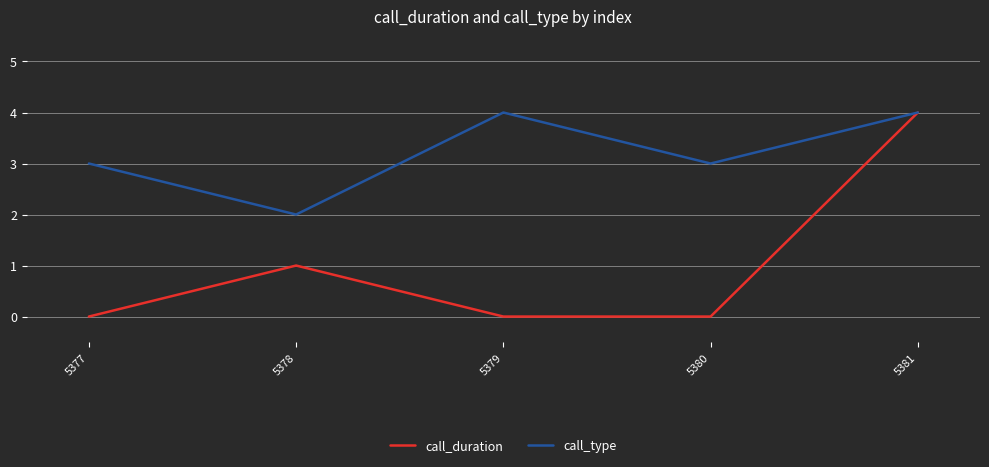

Which category has the highest value in the call_duration series?

5381